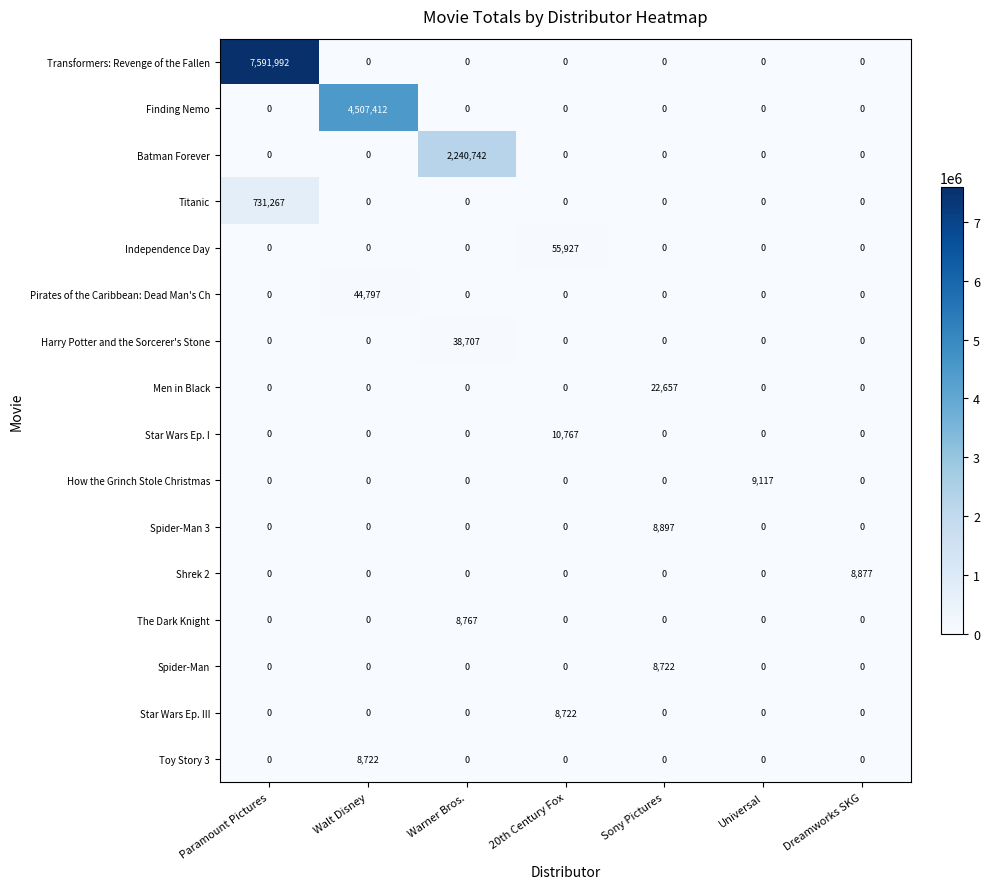

The value of Titanic at Sony Pictures is 0. True or false?

True